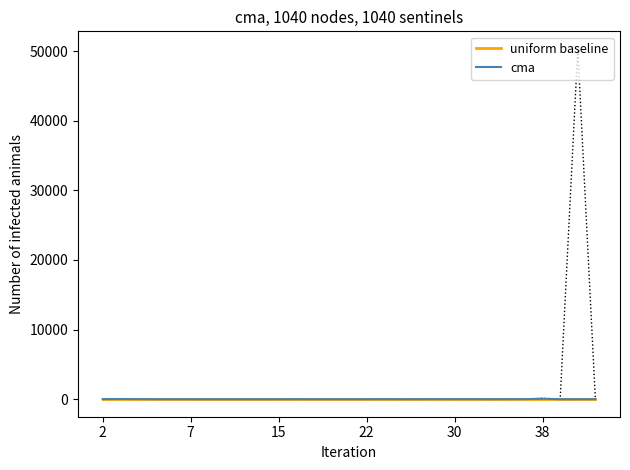

Which series changed the most between 8 and 11?

cma